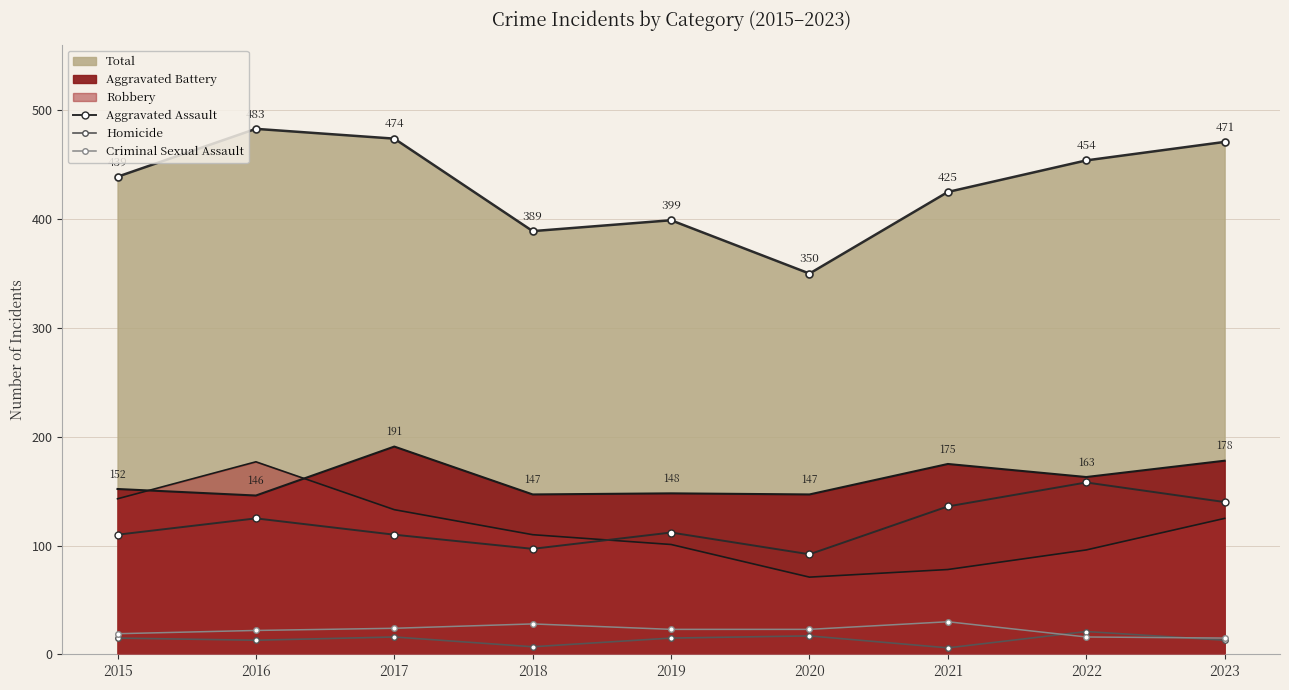

Which series has the widest spread of values?

Aggravated Assault